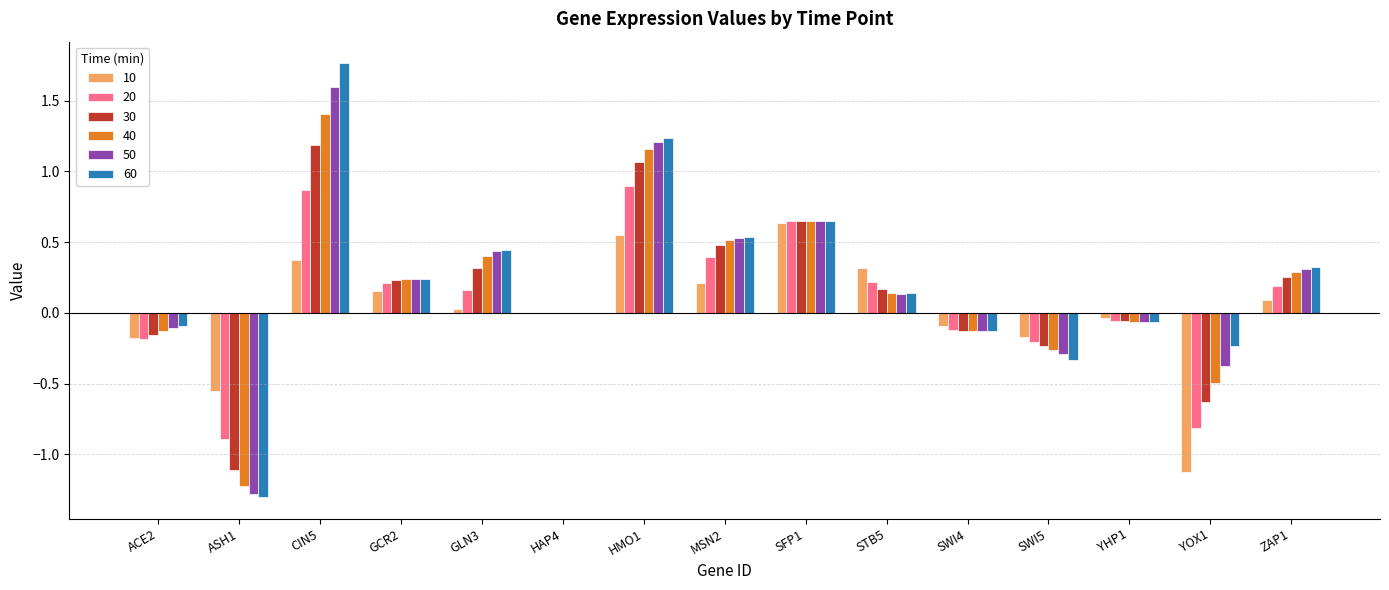

How many groups of bars are there?

15